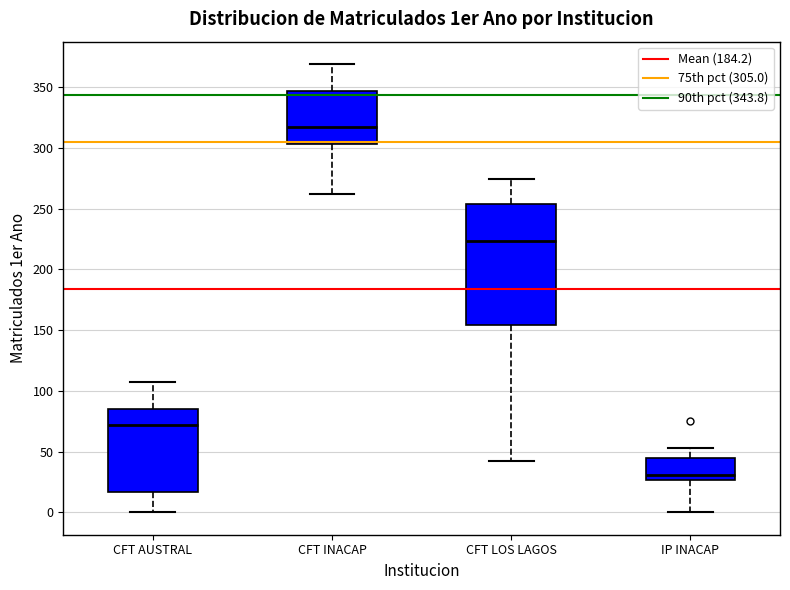

Reading left to right, transcribe this box plot: for each box, give where its median line is, the range the box spans, and where its two whiskers end, as read against the y-axis. The values are not printed on the chart, so give them approximately, as read against the axis.

CFT AUSTRAL: median 70, box 15 to 85, whiskers 0 to 105
CFT INACAP: median 315, box 305 to 345, whiskers 260 to 370
CFT LOS LAGOS: median 225, box 155 to 255, whiskers 40 to 275
IP INACAP: median 30, box 25 to 45, whiskers 0 to 55